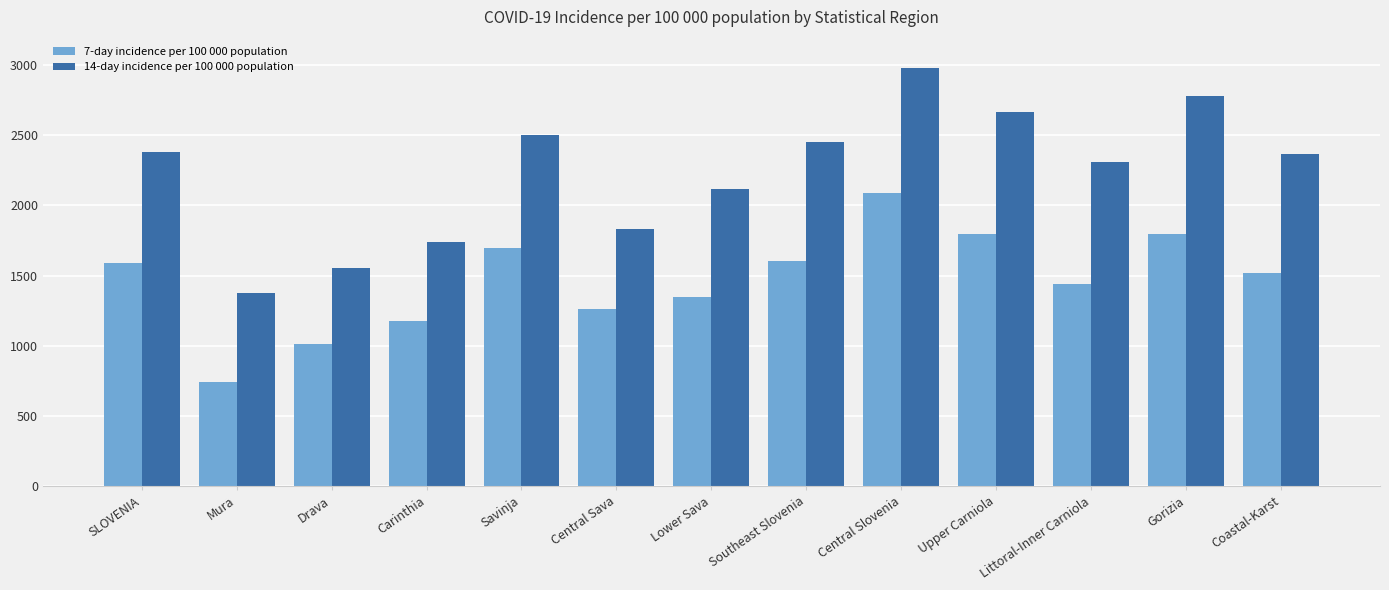

Where is 7-day incidence per 100 000 population nearest to the value 1415?

Littoral-Inner Carniola